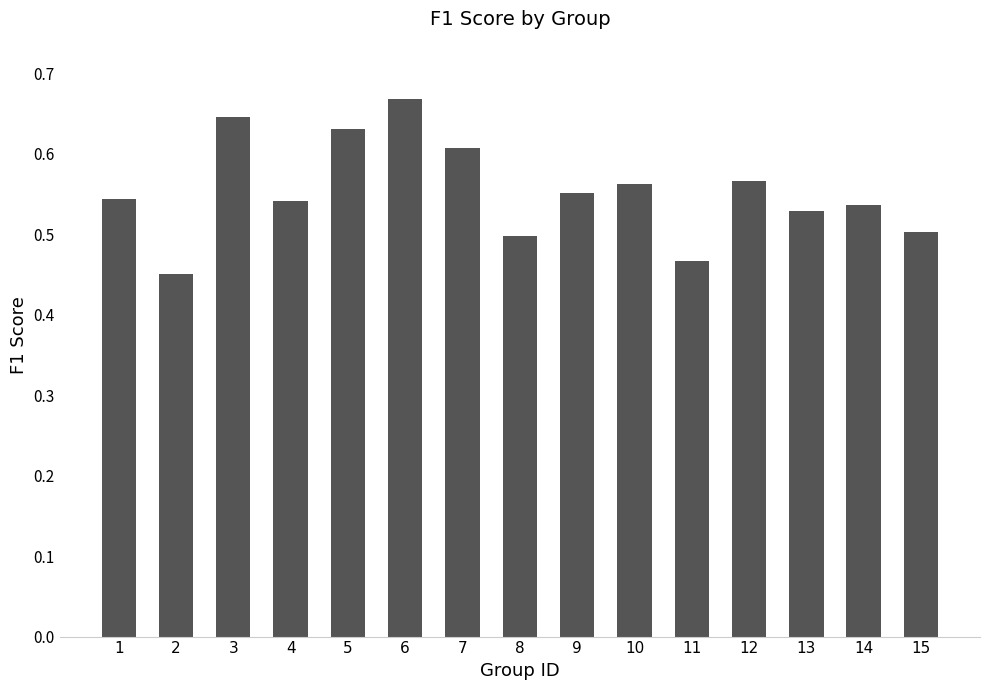

Count the values in the range 0 to 1.

15